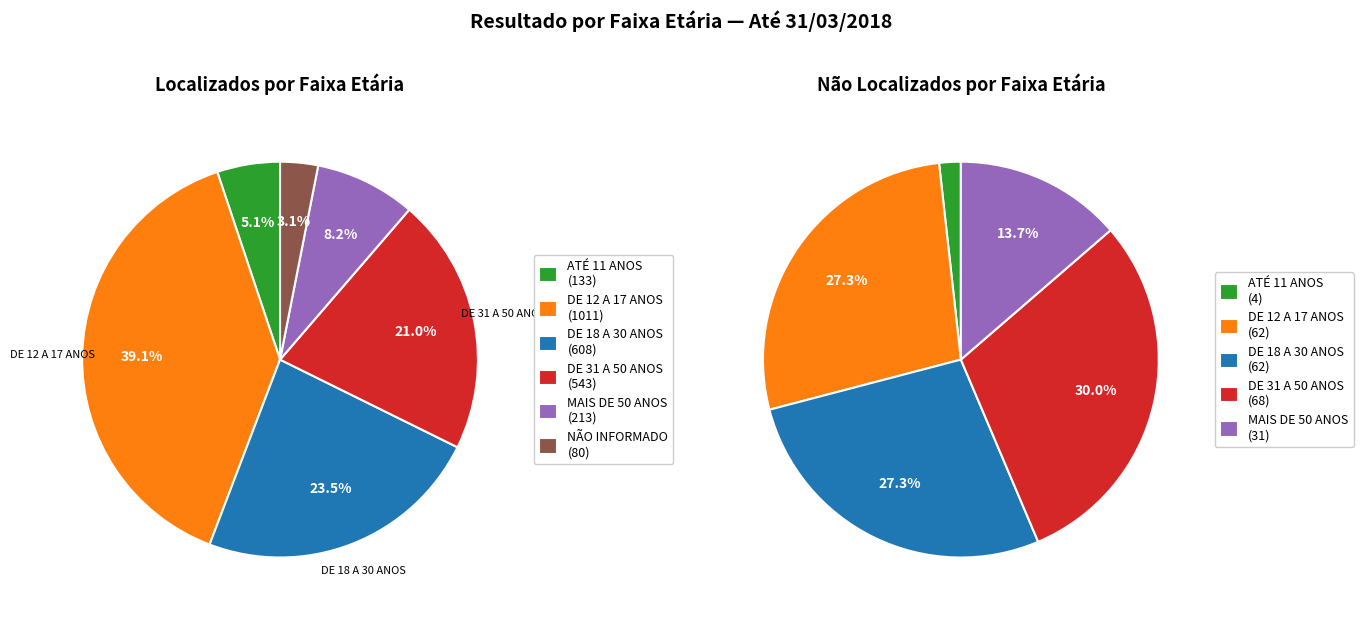

To the nearest percent, what portion does MAIS DE 50 ANOS represent?

8%